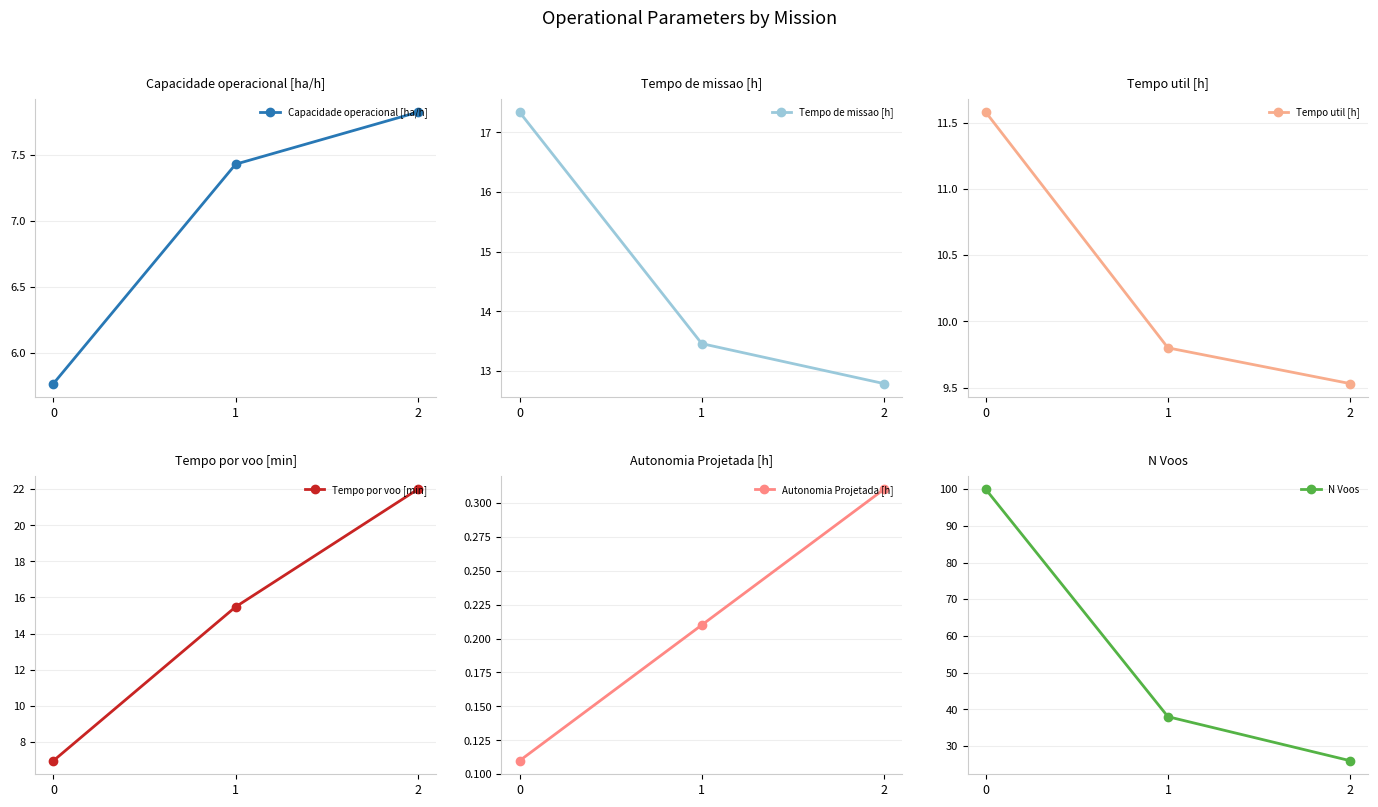

How many lines are shown in the chart?

6